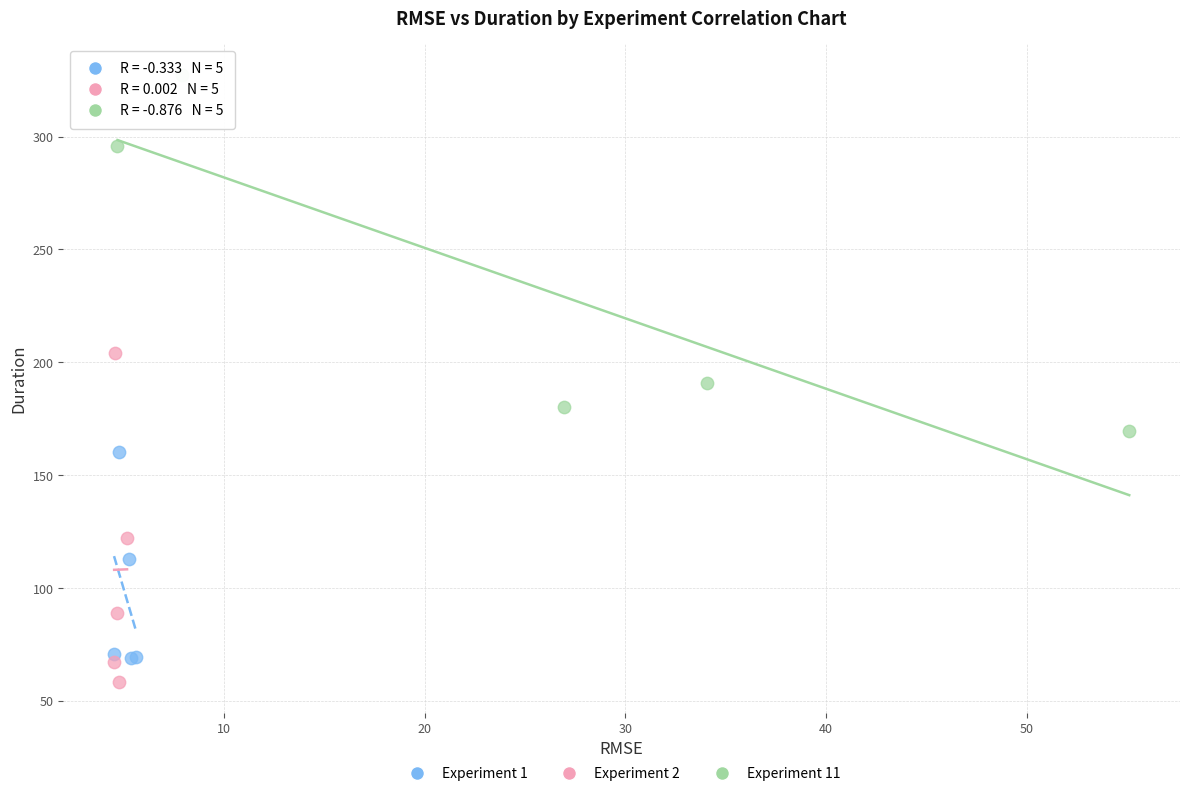

Which series contains the highest Y value?

Experiment 11